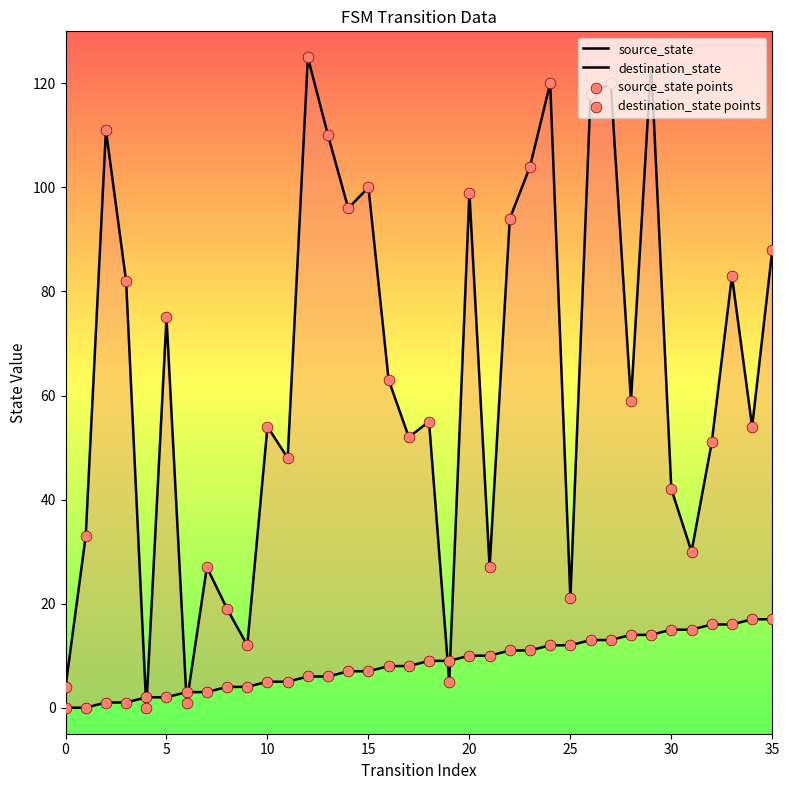

Which series contains the highest Y value?

destination_state